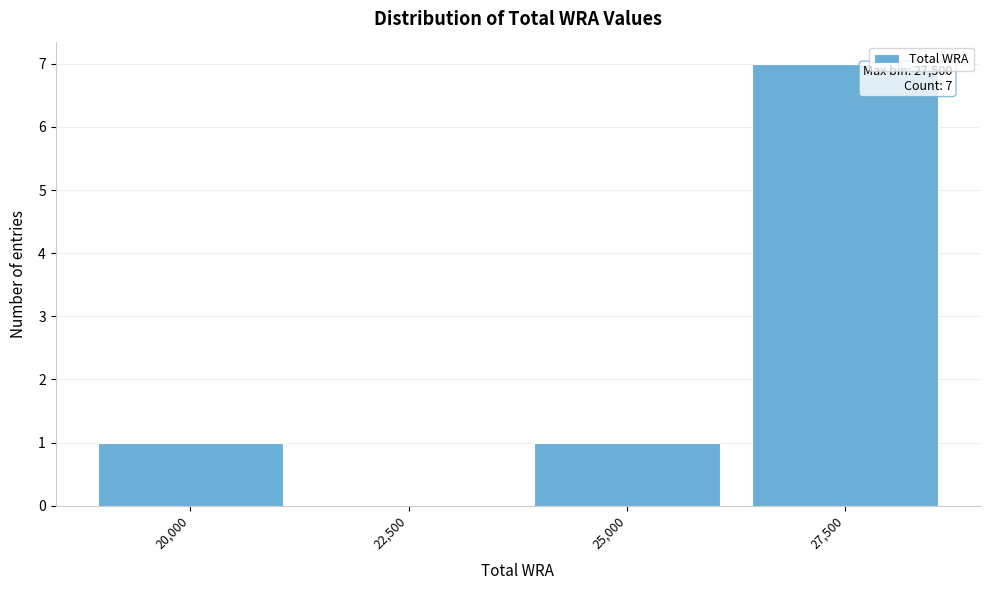

Reading right to left, what are all the values shown in this chart?

27,500=7	25,000=1	22,500=0	20,000=1